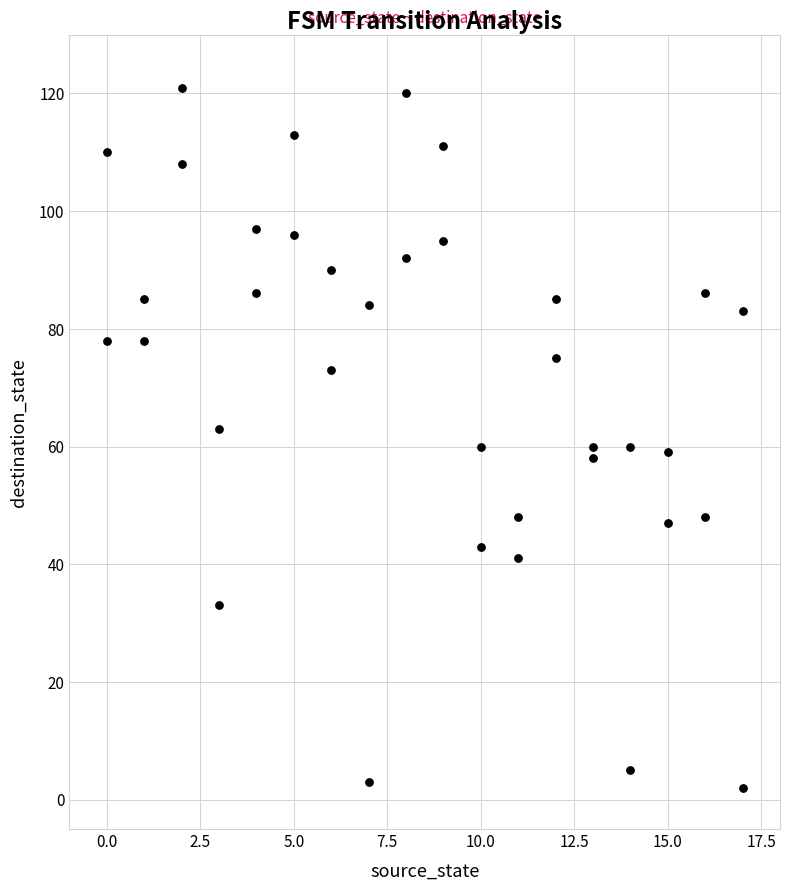

What is the range of Y values (max minus min)?

119